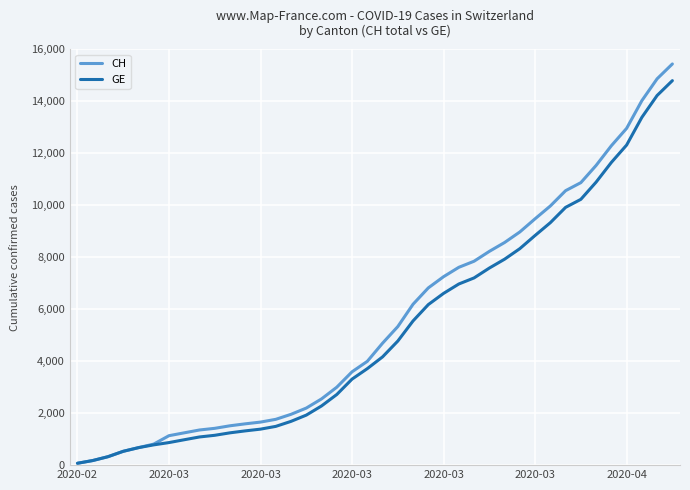

Rank the series by their maximum value, from lowest to highest.

GE, CH